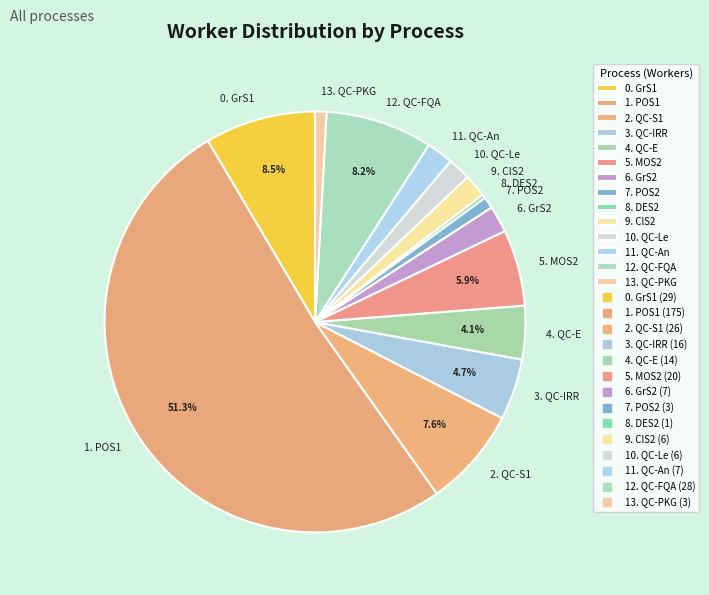

To the nearest percent, what portion does 2. QC-S1 represent?

8%